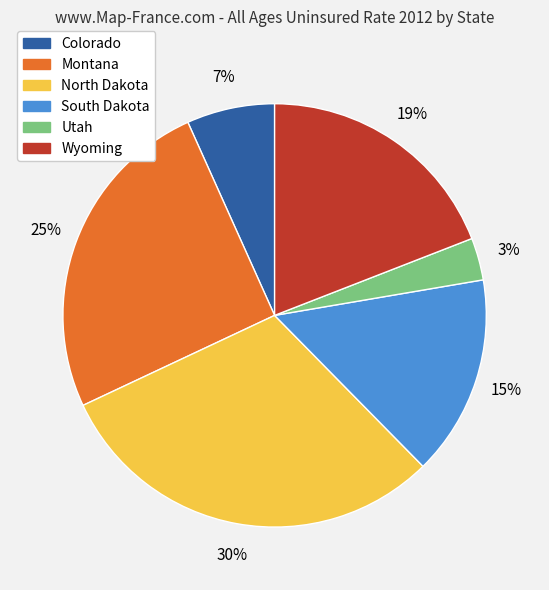

To the nearest percent, what is the difference between the Montana and Utah slice percentages?

22%